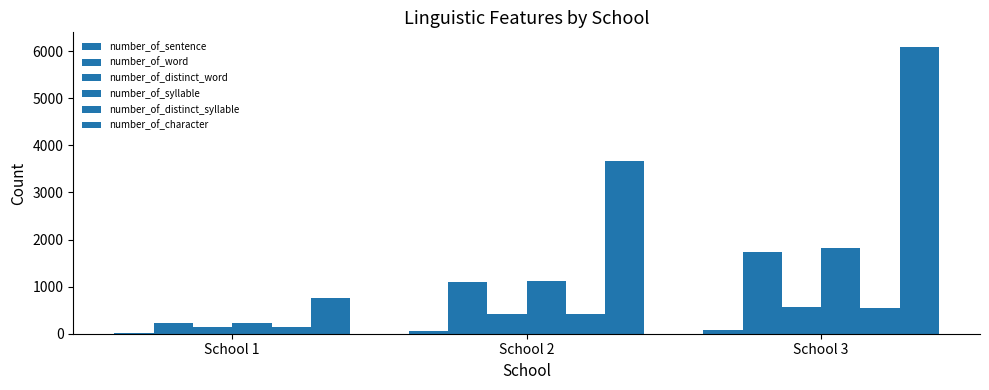

How many data points in number_of_sentence are above 62?

2